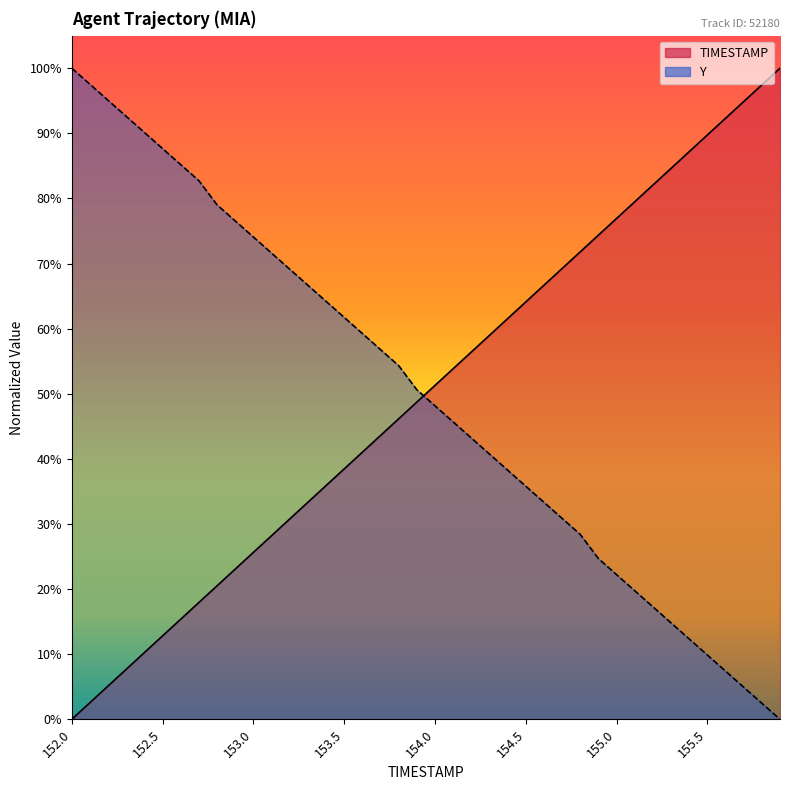

Reading right to left, transcribe all the data shown in this chart.

TIMESTAMP: 100.0	97.4	94.9	92.3	89.7	87.2	84.6	82.1	79.5	76.9	74.4	71.8	69.2	66.7	64.1	61.5	59.0	56.4	53.8	51.3	48.7	46.2	43.6	41.0	38.5	35.9	33.3	30.8	28.2	25.6	23.1	20.5	17.9	15.4	12.8	10.3	7.7	5.1	2.6	0.0
Y: 0.0	2.5	4.9	7.4	9.9	12.3	14.8	17.3	19.8	22.2	24.7	28.4	30.9	33.3	35.8	38.3	40.7	43.2	45.7	48.1	50.6	54.3	56.8	59.3	61.7	64.2	66.7	69.1	71.6	74.1	76.5	79.0	82.7	85.2	87.7	90.1	92.6	95.1	97.5	100.0